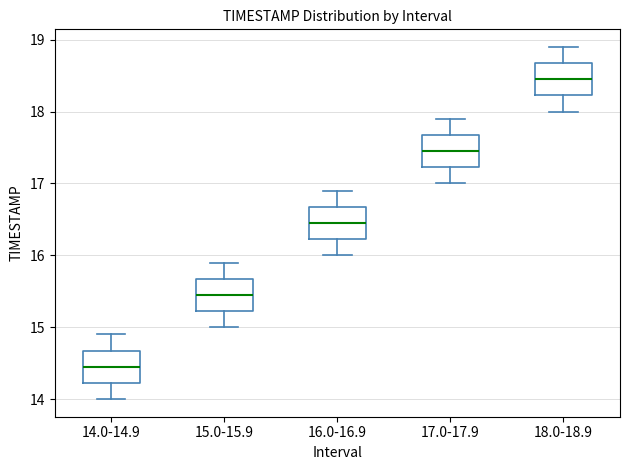

Which box has the highest median line?

18.0-18.9